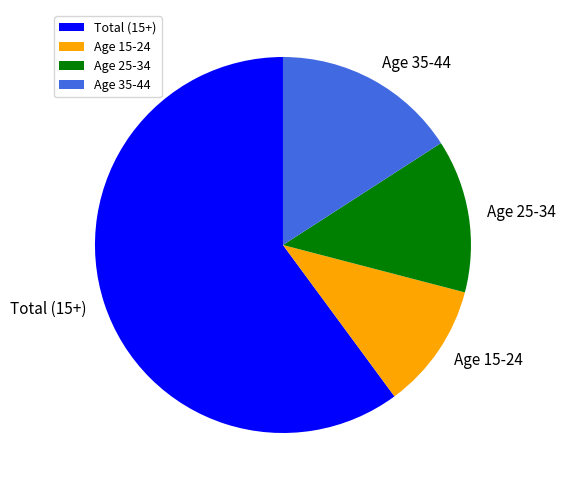

Which category has the smallest portion of the pie?

Age 15-24